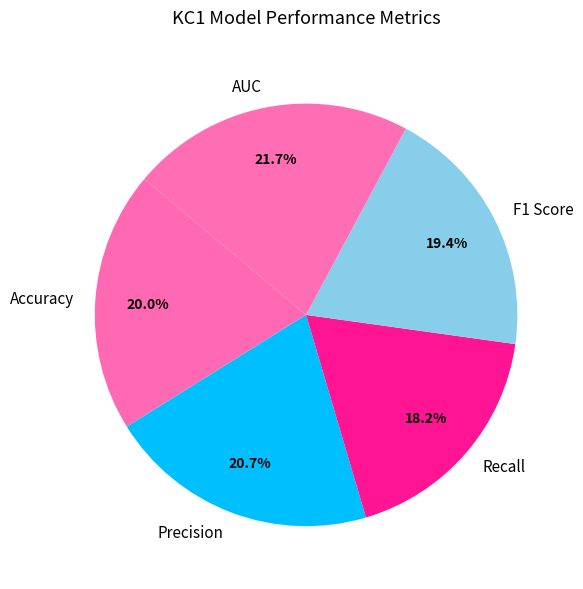

What is the total percentage of Recall and AUC?

39.9%